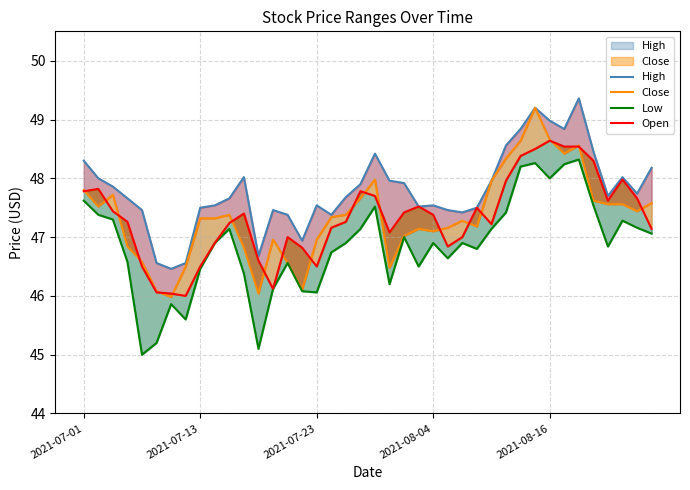

At which category does High reach its first local peak?

11